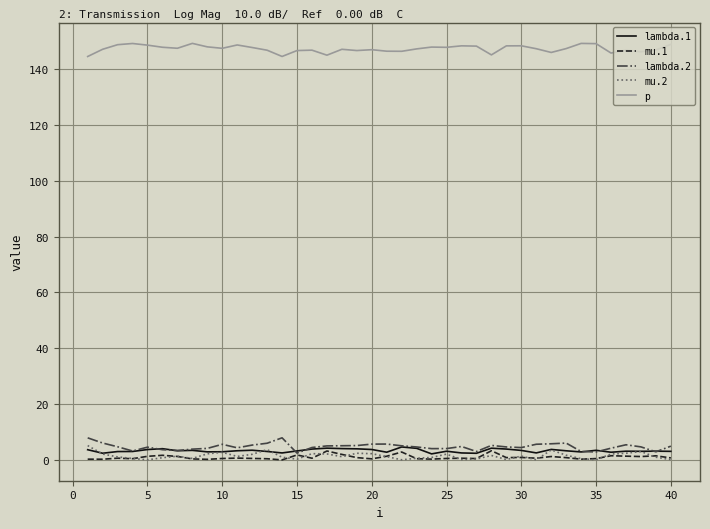

What is the highest value of the mu.2 series?

5.1